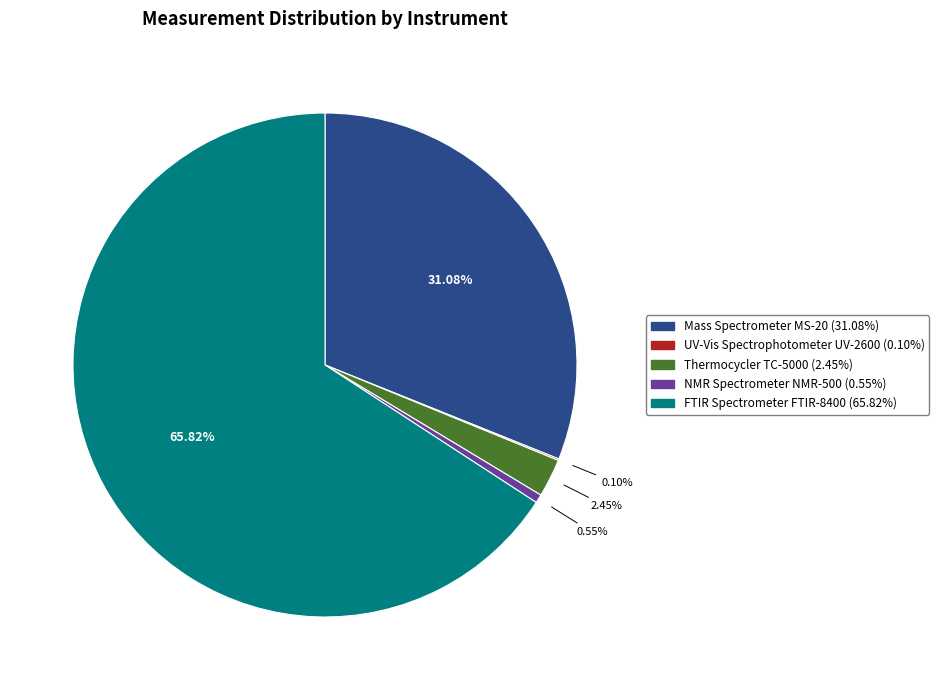

Which slice represents more than half of the pie?

FTIR Spectrometer FTIR-8400